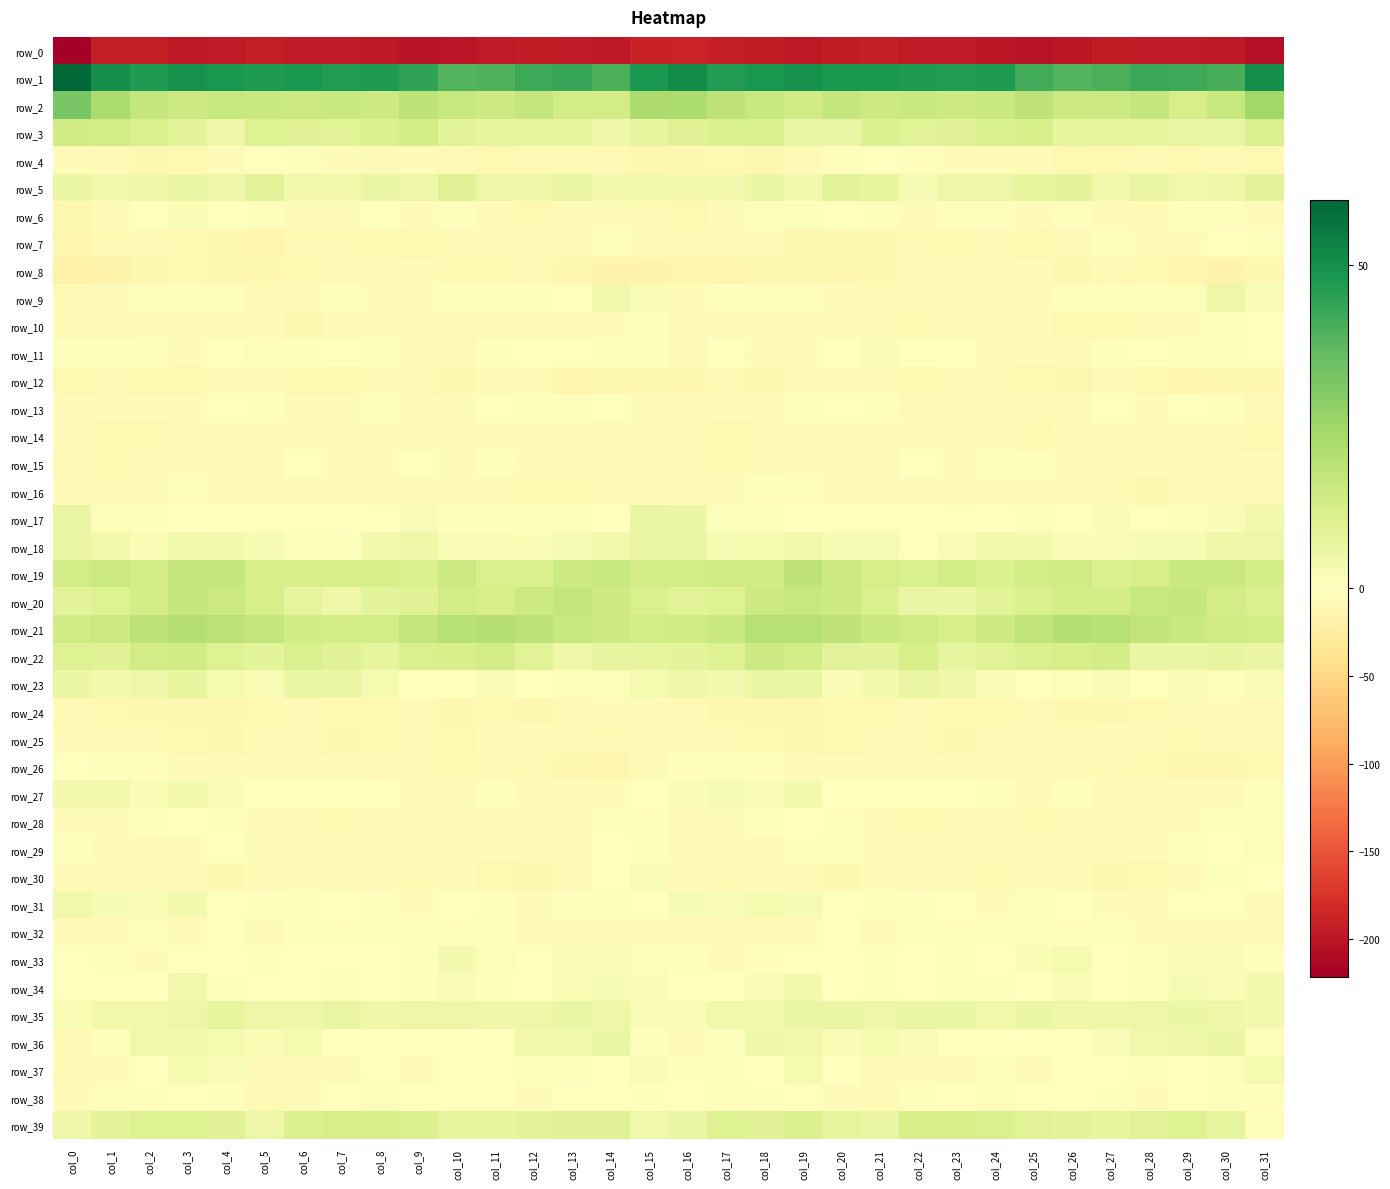

Which category has the highest value in the row_16 series?

col_3